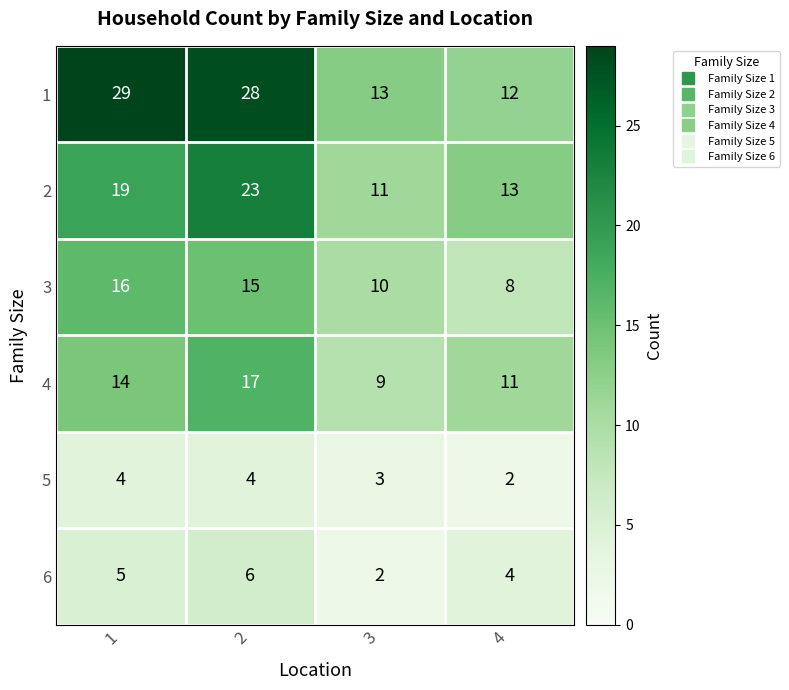

True or false: 2 has a value of 19 at 1.

True